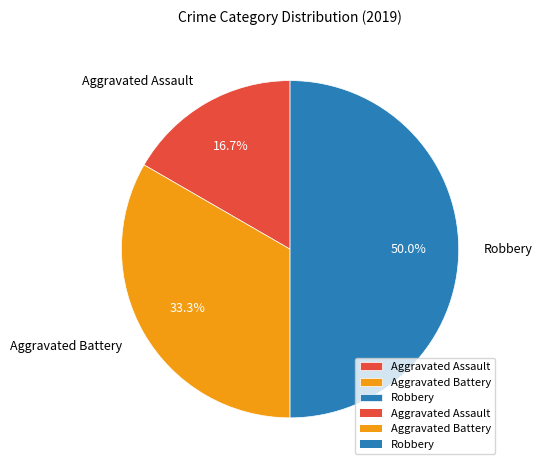

Is it true that Aggravated Battery is 33% of the pie?

True